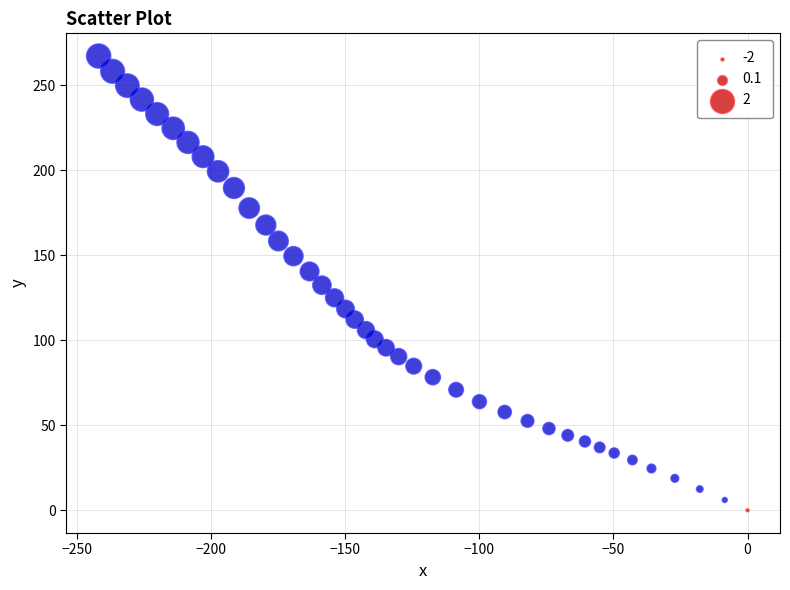

What is the range of Y values (max minus min)?

267.2